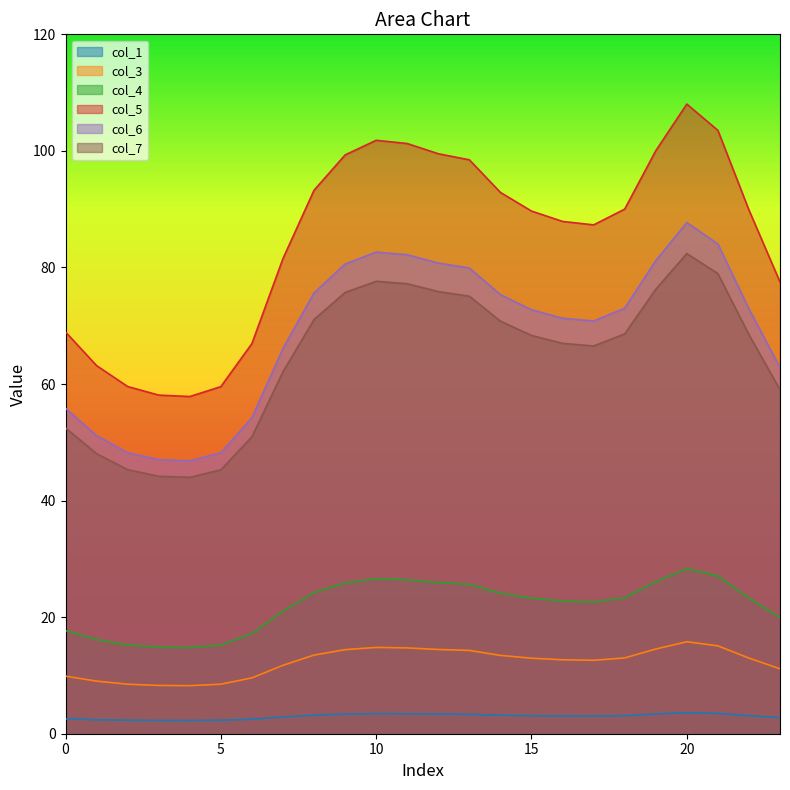

In col_3, how many points are lower than both neighbors (excluding endpoints)?

2